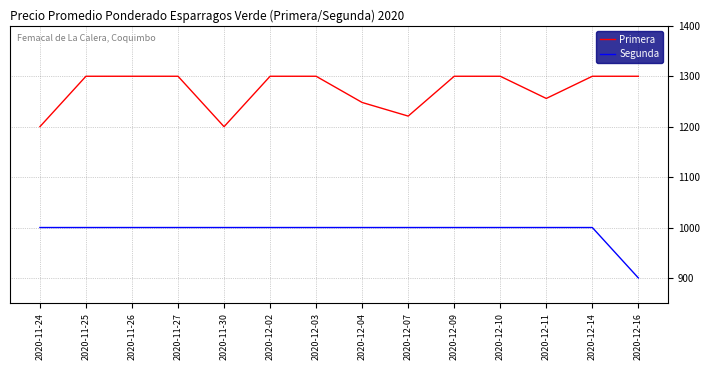

What position from the left is 2020-12-04?

8